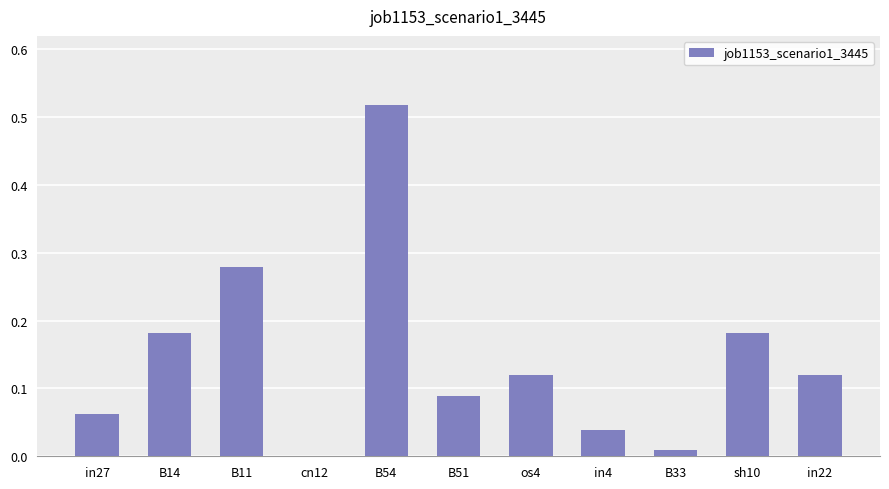

What is the sum of the values at B54 and os4?

0.6